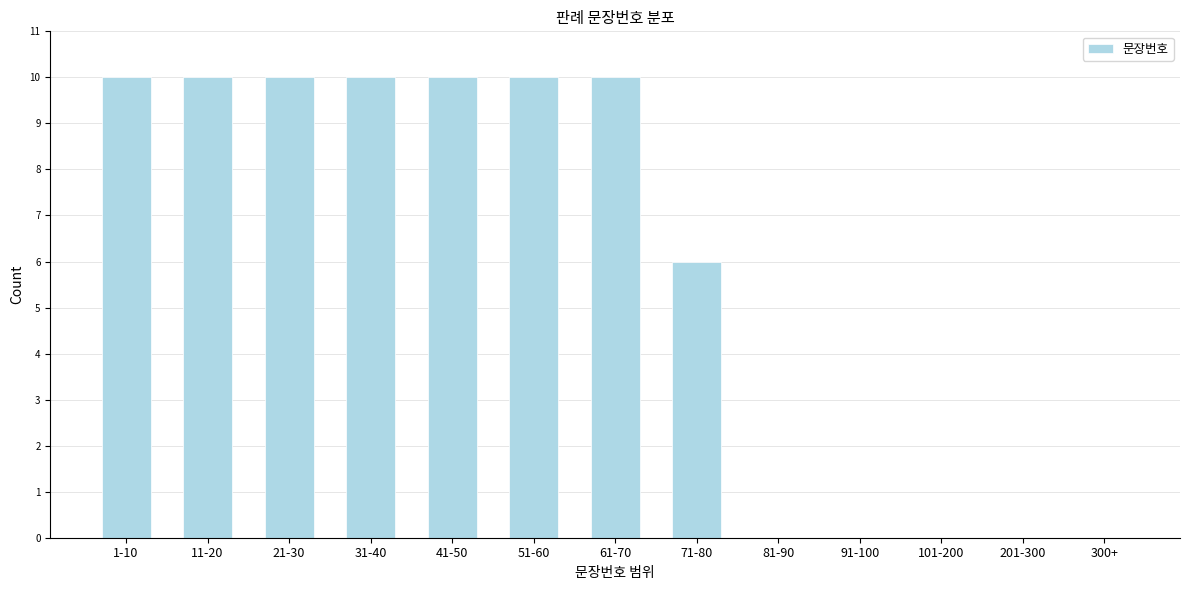

Reading left to right, transcribe all the data shown in this chart.

1-10=10	11-20=10	21-30=10	31-40=10	41-50=10	51-60=10	61-70=10	71-80=6	81-90=0	91-100=0	101-200=0	201-300=0	300+=0